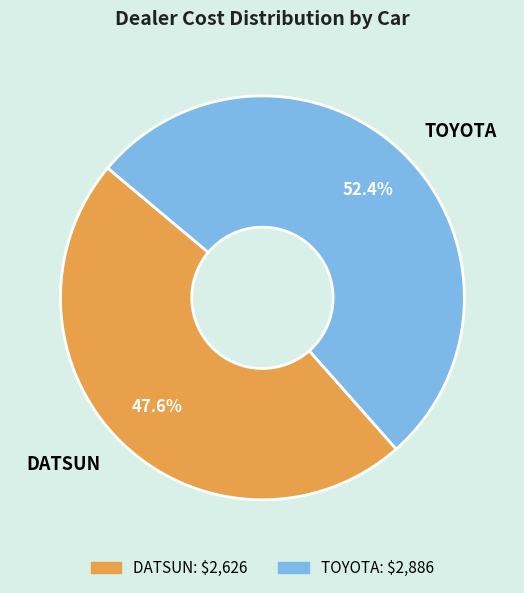

True or false: TOYOTA accounts for 52% of the total.

True